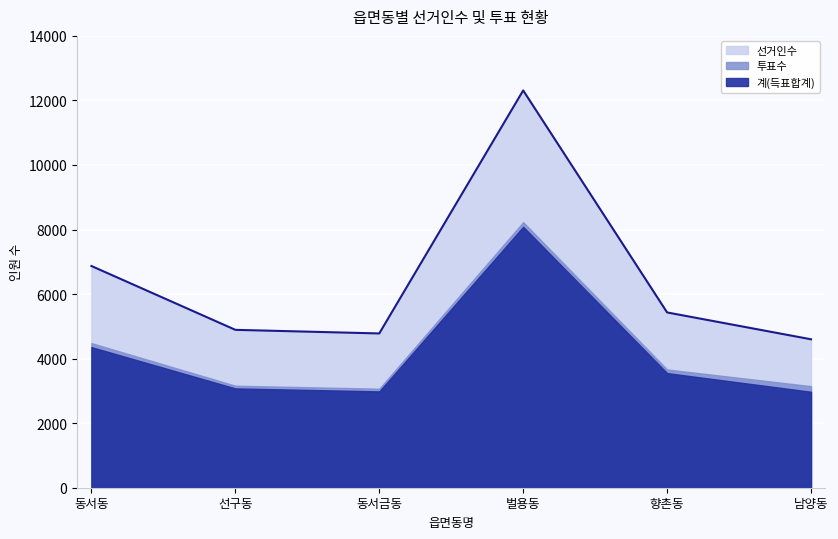

What is the label of the 5th point from the left?

향촌동